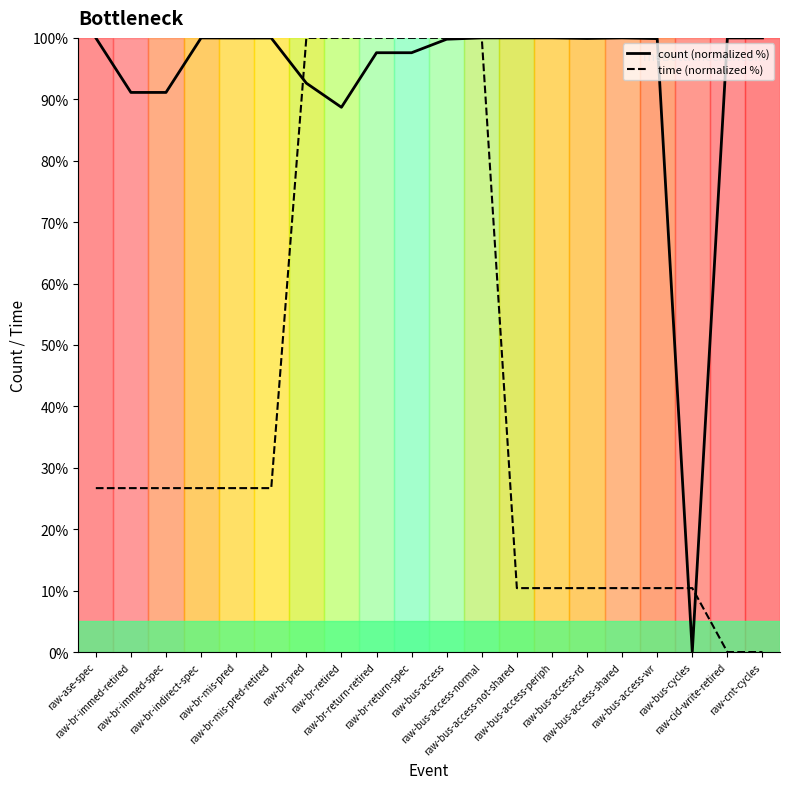

At which label does count (normalized %) reach its minimum?

raw-bus-cycles